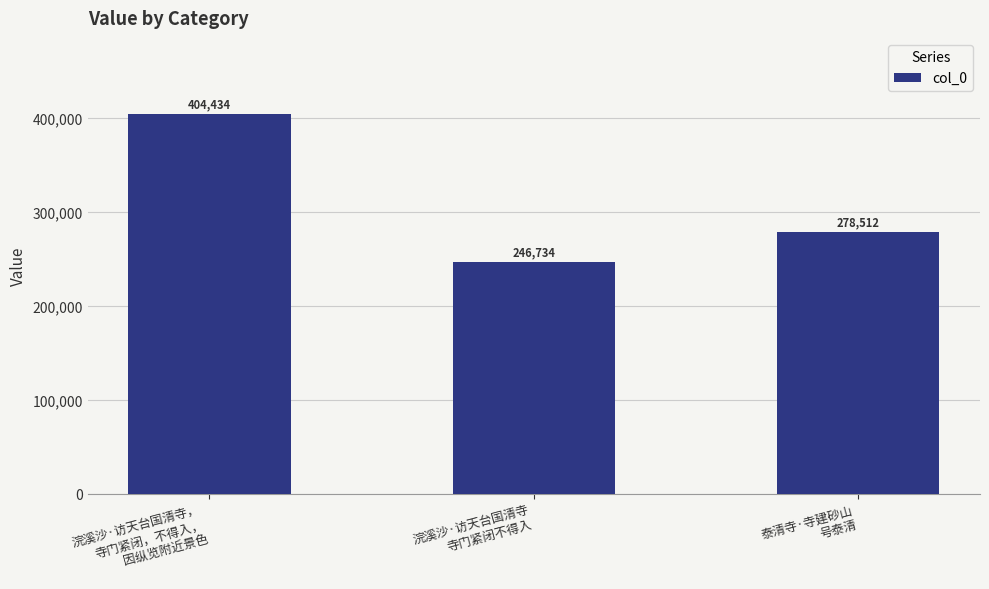

How many data points does each series have?

3